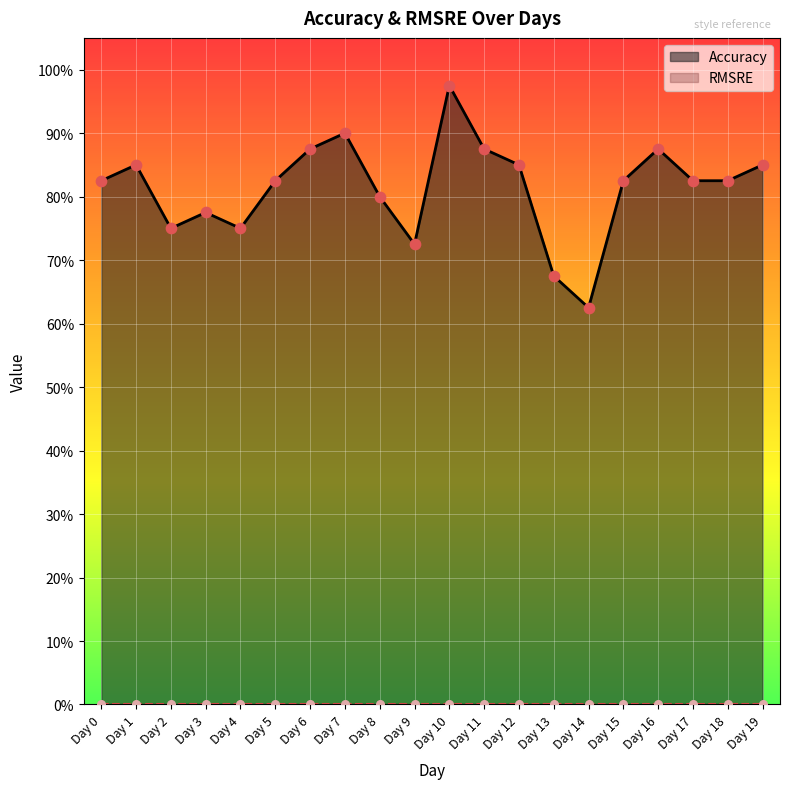

What is the total value across all series at Day 11?

0.9